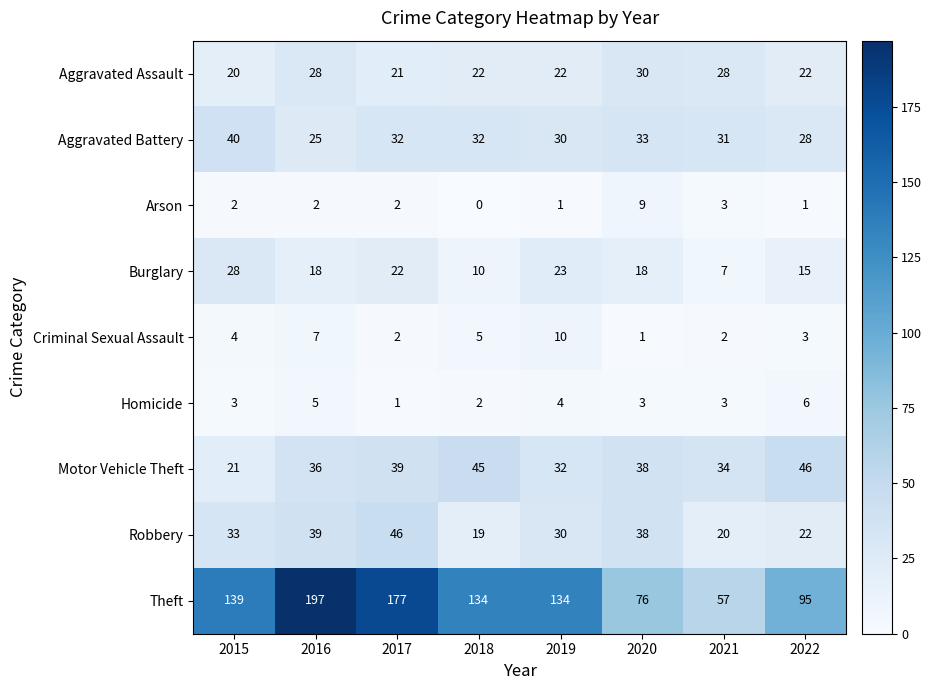

What is the difference between the highest and lowest values at 2021?

55